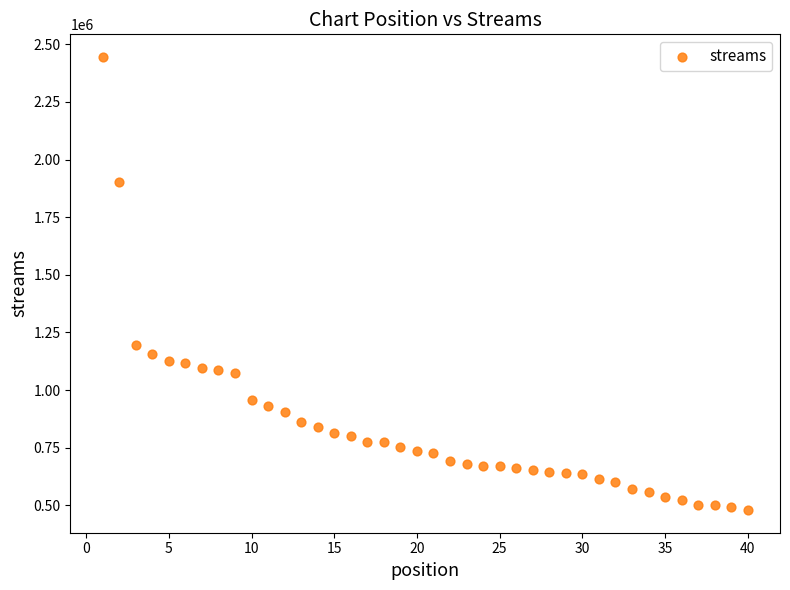

What Y value in the scatter plot is closest to 1462098?

1194660